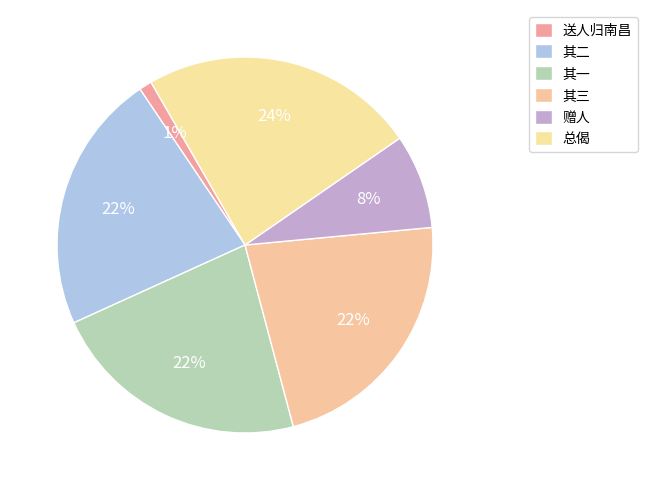

How many segments does this pie chart have?

6